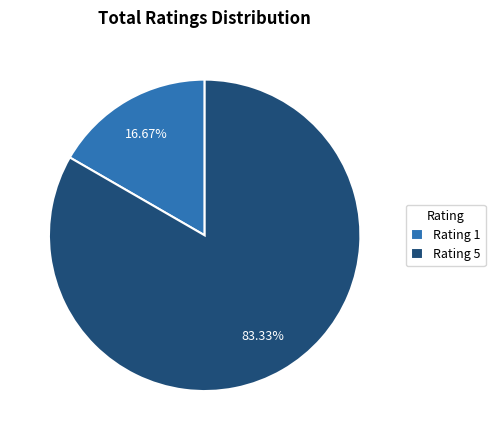

What portion of the pie excludes Rating 1?

83.3%